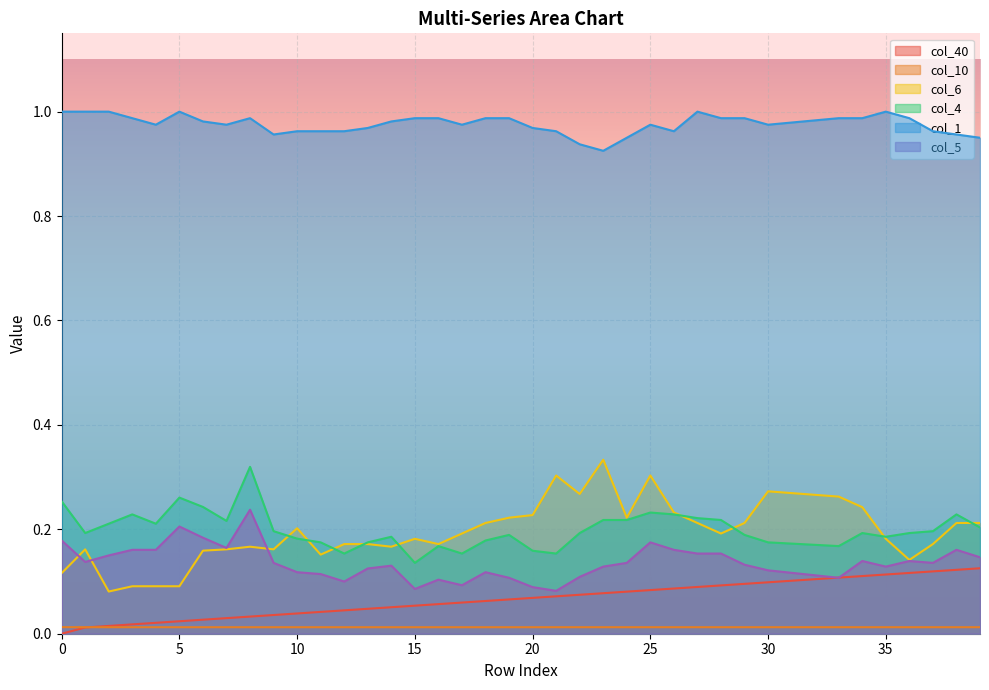

Reading left to right, extract all data points from this chart.

col_40: 0=0.0	1=0.0	2=0.0	3=0.0	4=0.0	5=0.0	6=0.0	7=0.0	8=0.0	9=0.0	10=0.0	11=0.0	12=0.0	13=0.0	14=0.1	15=0.1	16=0.1	17=0.1	18=0.1	19=0.1	20=0.1	21=0.1	22=0.1	23=0.1	24=0.1	25=0.1	26=0.1	27=0.1	28=0.1	29=0.1	30=0.1	31=0.1	32=0.1	33=0.1	34=0.1	35=0.1	36=0.1	37=0.1	38=0.1	39=0.1
col_10: 0=0.0	1=0.0	2=0.0	3=0.0	4=0.0	5=0.0	6=0.0	7=0.0	8=0.0	9=0.0	10=0.0	11=0.0	12=0.0	13=0.0	14=0.0	15=0.0	16=0.0	17=0.0	18=0.0	19=0.0	20=0.0	21=0.0	22=0.0	23=0.0	24=0.0	25=0.0	26=0.0	27=0.0	28=0.0	29=0.0	30=0.0	31=0.0	32=0.0	33=0.0	34=0.0	35=0.0	36=0.0	37=0.0	38=0.0	39=0.0
col_6: 0=0.1	1=0.2	2=0.1	3=0.1	4=0.1	5=0.1	6=0.2	7=0.2	8=0.2	9=0.2	10=0.2	11=0.2	12=0.2	13=0.2	14=0.2	15=0.2	16=0.2	17=0.2	18=0.2	19=0.2	20=0.2	21=0.3	22=0.3	23=0.3	24=0.2	25=0.3	26=0.2	27=0.2	28=0.2	29=0.2	30=0.3	31=0.3	32=0.3	33=0.3	34=0.2	35=0.2	36=0.1	37=0.2	38=0.2	39=0.2
col_4: 0=0.3	1=0.2	2=0.2	3=0.2	4=0.2	5=0.3	6=0.2	7=0.2	8=0.3	9=0.2	10=0.2	11=0.2	12=0.2	13=0.2	14=0.2	15=0.1	16=0.2	17=0.2	18=0.2	19=0.2	20=0.2	21=0.2	22=0.2	23=0.2	24=0.2	25=0.2	26=0.2	27=0.2	28=0.2	29=0.2	30=0.2	31=0.2	32=0.2	33=0.2	34=0.2	35=0.2	36=0.2	37=0.2	38=0.2	39=0.2
col_1: 0=1.0	1=1.0	2=1.0	3=1.0	4=1.0	5=1.0	6=1.0	7=1.0	8=1.0	9=1.0	10=1.0	11=1.0	12=1.0	13=1.0	14=1.0	15=1.0	16=1.0	17=1.0	18=1.0	19=1.0	20=1.0	21=1.0	22=0.9	23=0.9	24=1.0	25=1.0	26=1.0	27=1.0	28=1.0	29=1.0	30=1.0	31=1.0	32=1.0	33=1.0	34=1.0	35=1.0	36=1.0	37=1.0	38=1.0	39=1.0
col_5: 0=0.2	1=0.1	2=0.1	3=0.2	4=0.2	5=0.2	6=0.2	7=0.2	8=0.2	9=0.1	10=0.1	11=0.1	12=0.1	13=0.1	14=0.1	15=0.1	16=0.1	17=0.1	18=0.1	19=0.1	20=0.1	21=0.1	22=0.1	23=0.1	24=0.1	25=0.2	26=0.2	27=0.2	28=0.2	29=0.1	30=0.1	31=0.1	32=0.1	33=0.1	34=0.1	35=0.1	36=0.1	37=0.1	38=0.2	39=0.1